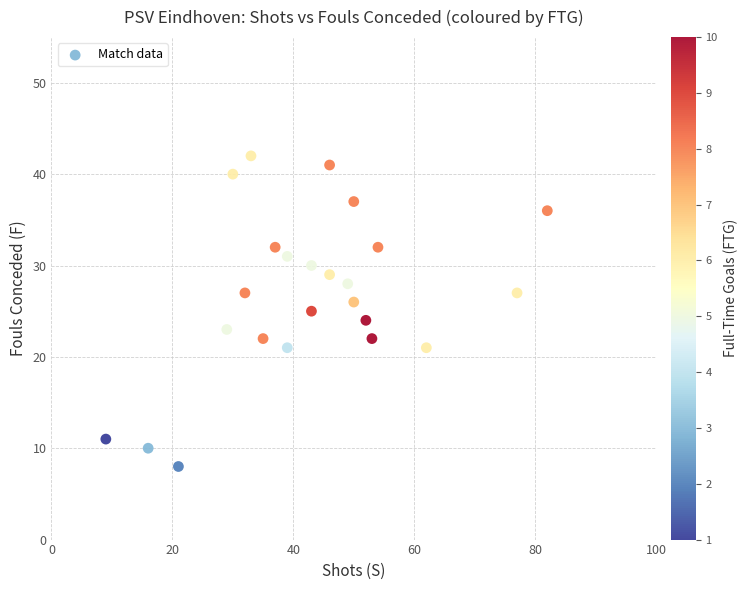

What is the range of X values (max minus min)?

73